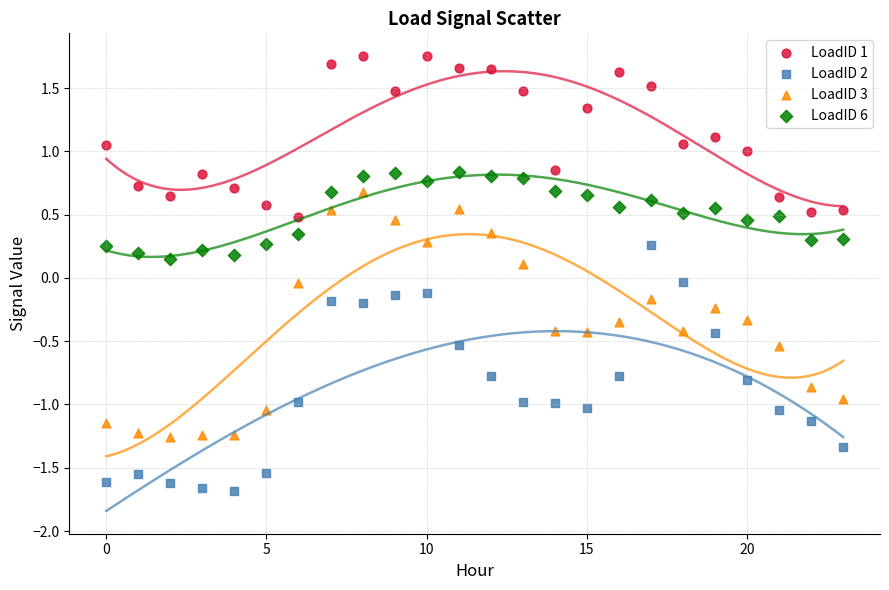

Across all data points, what is the range of Y values (max minus min)?

3.4